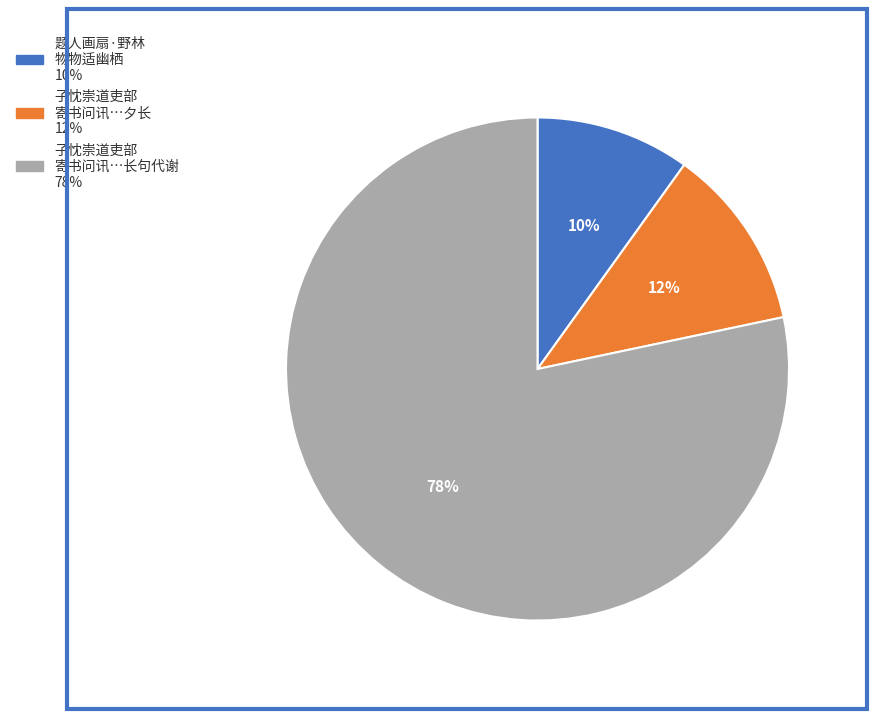

How many slices are in this pie chart?

3